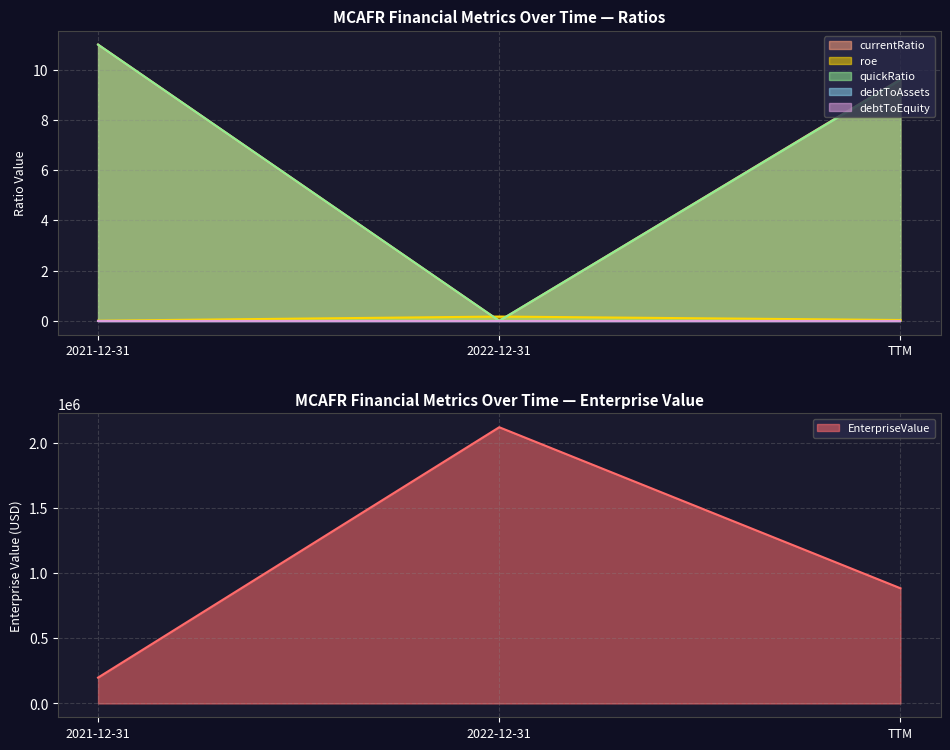

Which series changed the most between 2021-12-31 and 2022-12-31?

EnterpriseValue